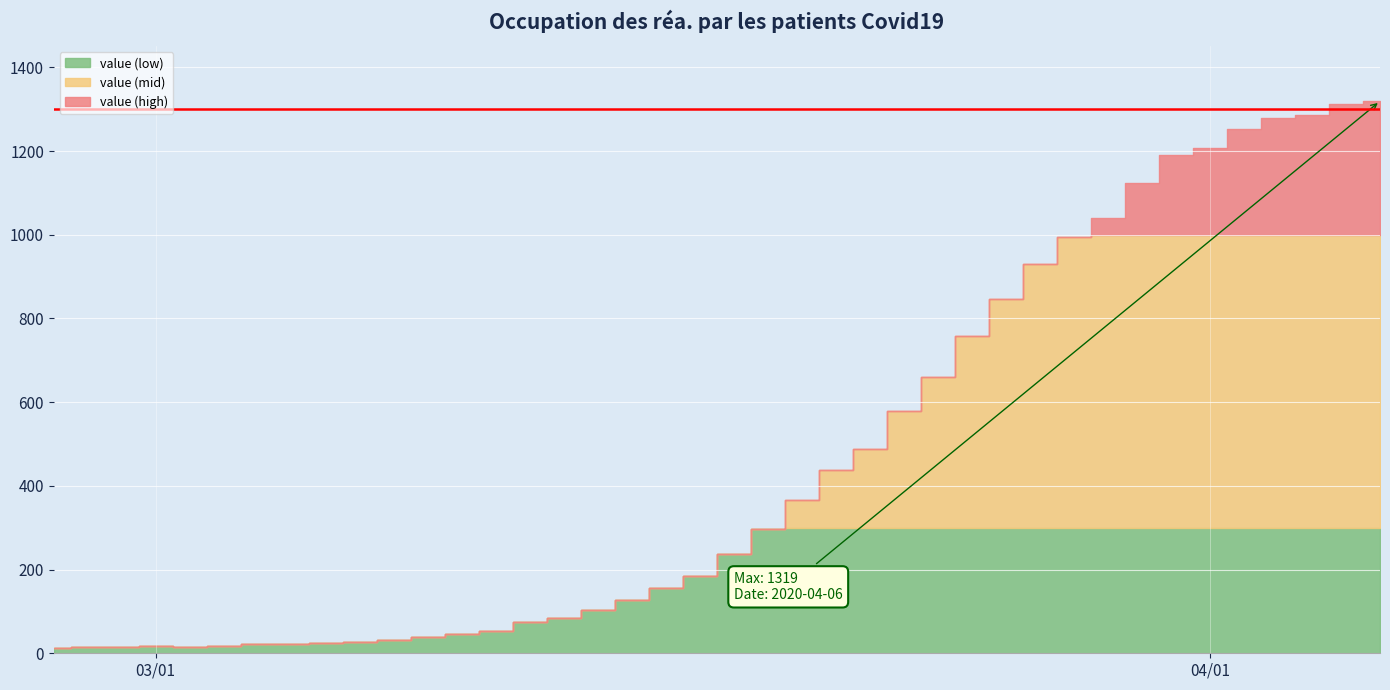

Rank the categories by value from lowest to highest.

2020-02-27, 2020-02-28, 2020-02-29, 2020-03-02, 2020-03-01, 2020-03-03, 2020-03-04, 2020-03-05, 2020-03-06, 2020-03-07, 2020-03-08, 2020-03-09, 2020-03-10, 2020-03-11, 2020-03-12, 2020-03-13, 2020-03-14, 2020-03-15, 2020-03-16, 2020-03-17, 2020-03-18, 2020-03-19, 2020-03-20, 2020-03-21, 2020-03-22, 2020-03-23, 2020-03-24, 2020-03-25, 2020-03-26, 2020-03-27, 2020-03-28, 2020-03-29, 2020-03-30, 2020-03-31, 2020-04-01, 2020-04-02, 2020-04-03, 2020-04-04, 2020-04-05, 2020-04-06